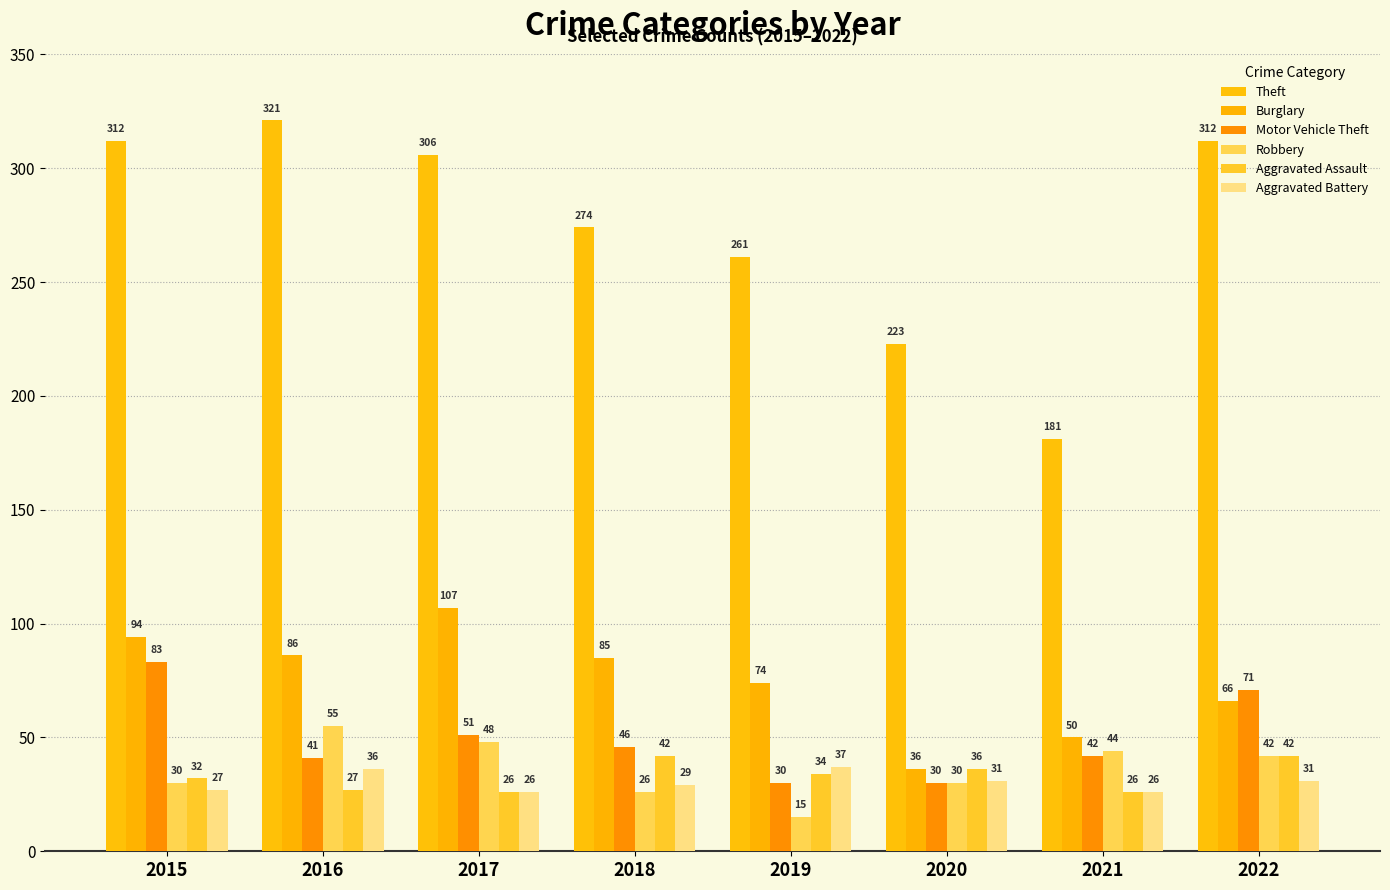

What is the sum of all Aggravated Battery values?

243